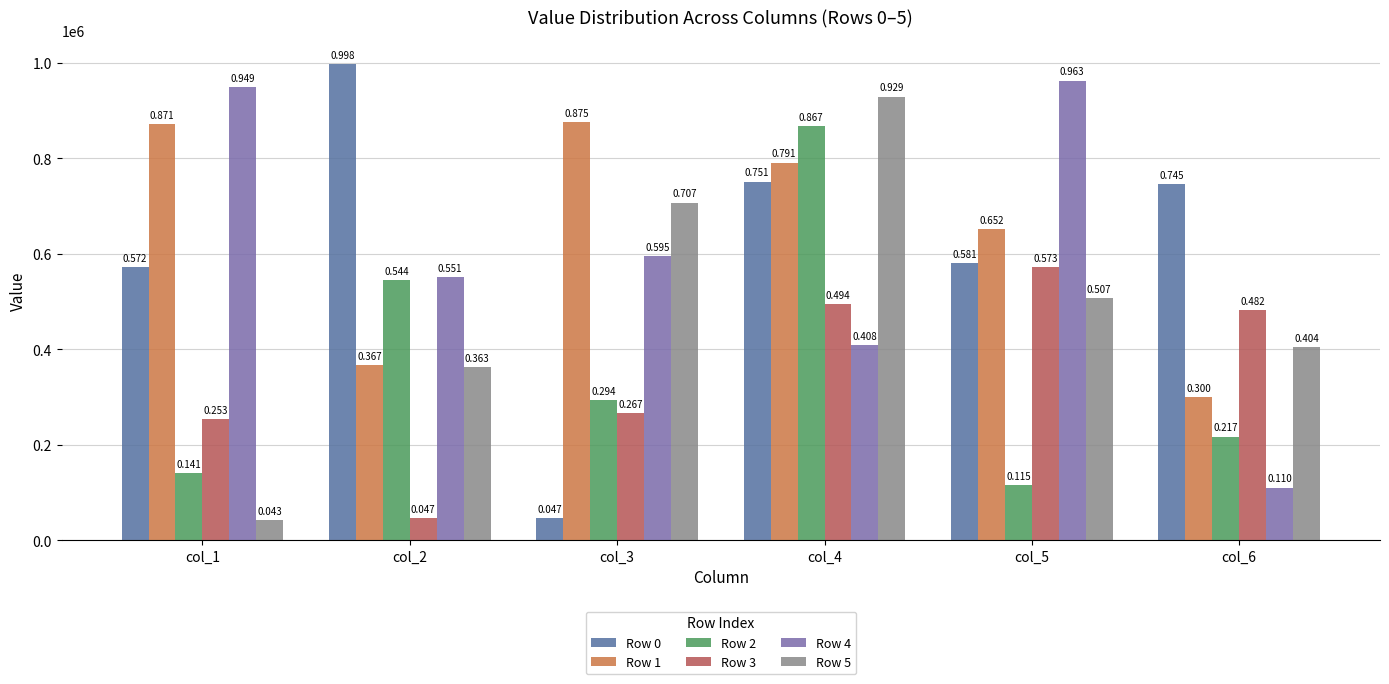

What is the sum of the Row 2 values at col_2 and col_3?

838231